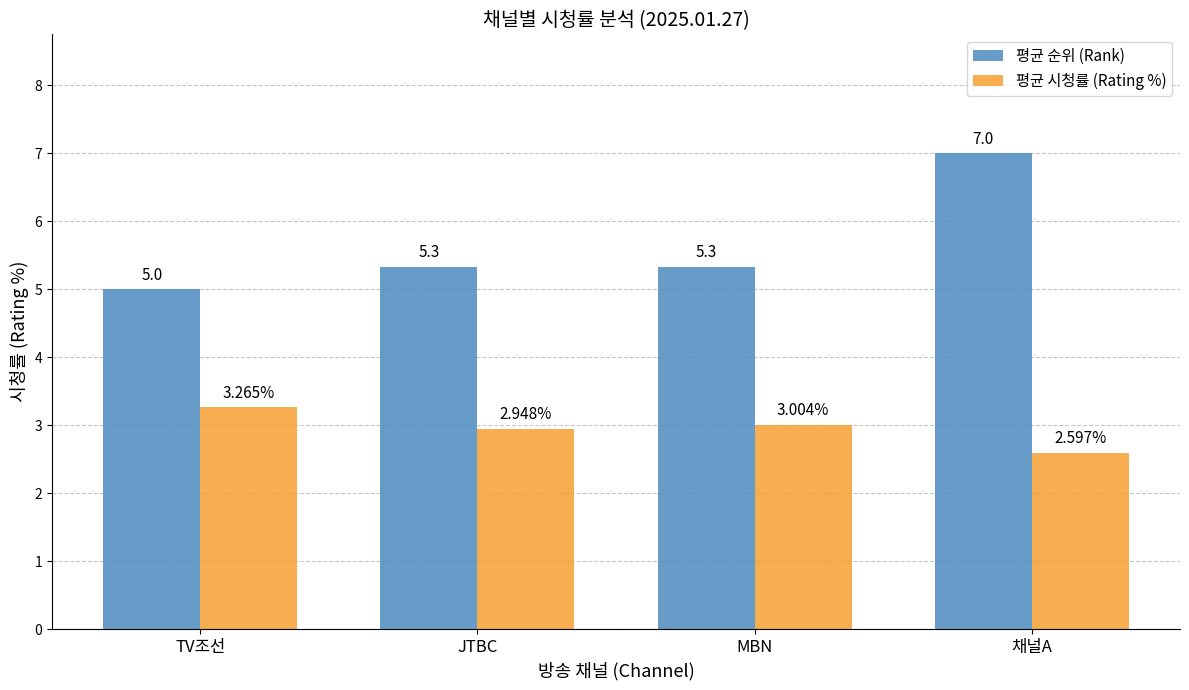

What is the label of the 2nd bar from the left?

JTBC